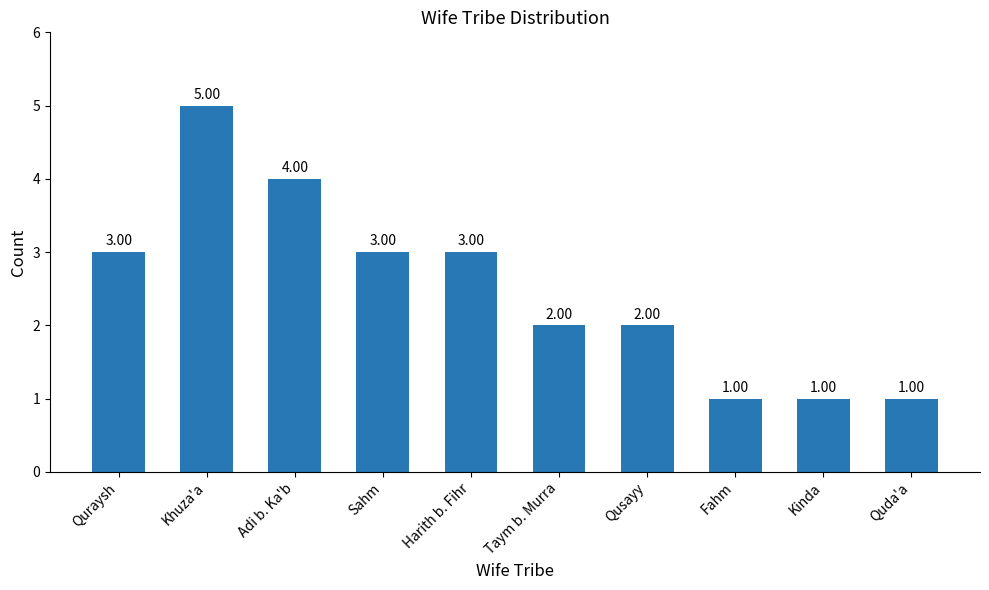

What is the minimum value shown in the chart?

1